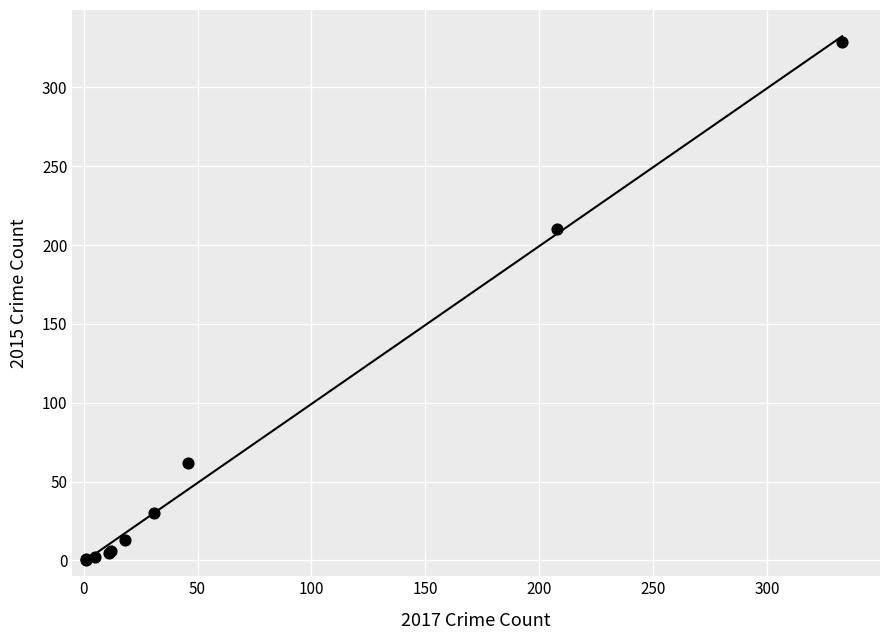

What Y value in the scatter plot is closest to 164?

210